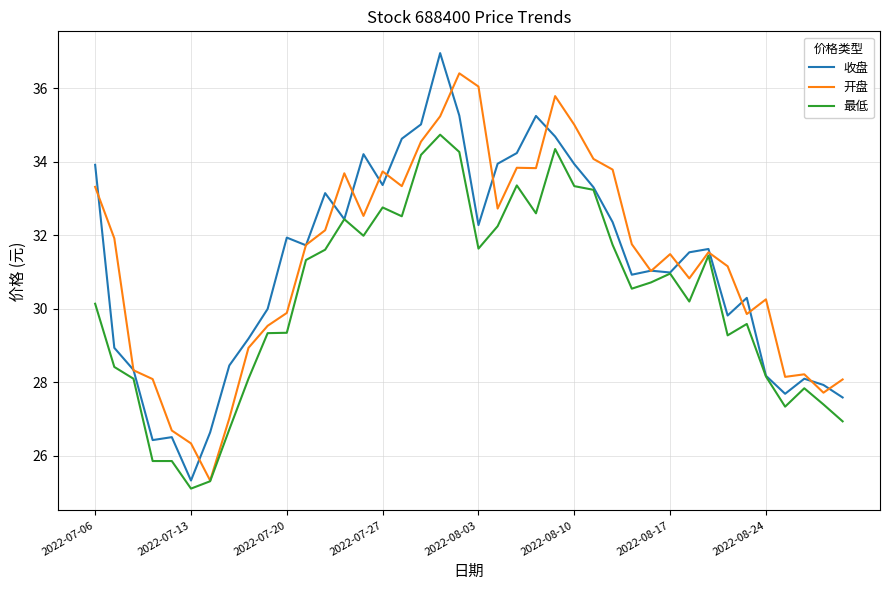

What is the greatest value displayed?

37.0